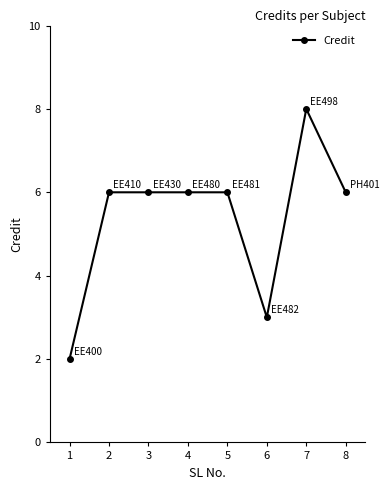

What is the value of the 8th point from the left?

6